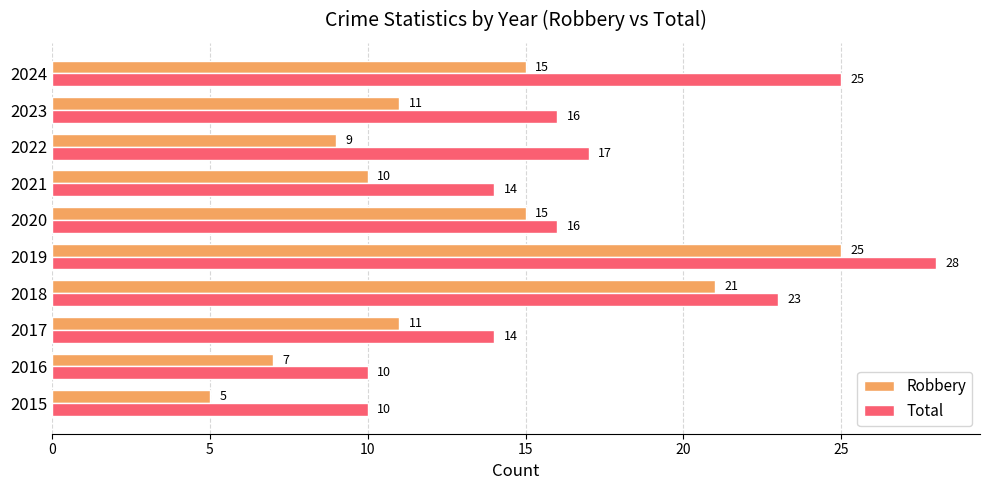

How many data points in Robbery are less than 11?

4